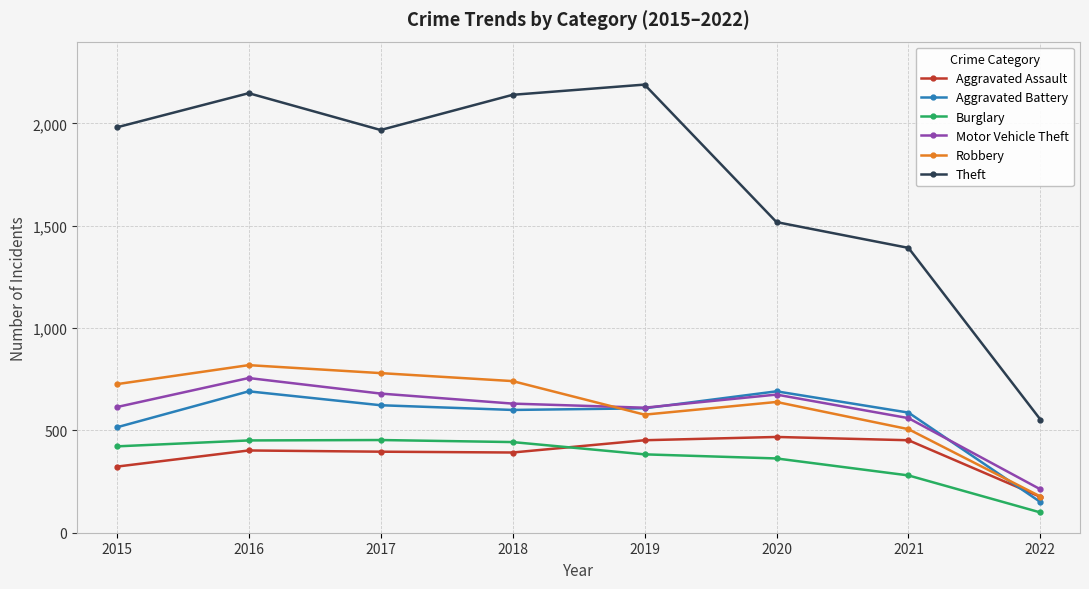

What is the value of the Aggravated Assault point at the 8th from the left?

175